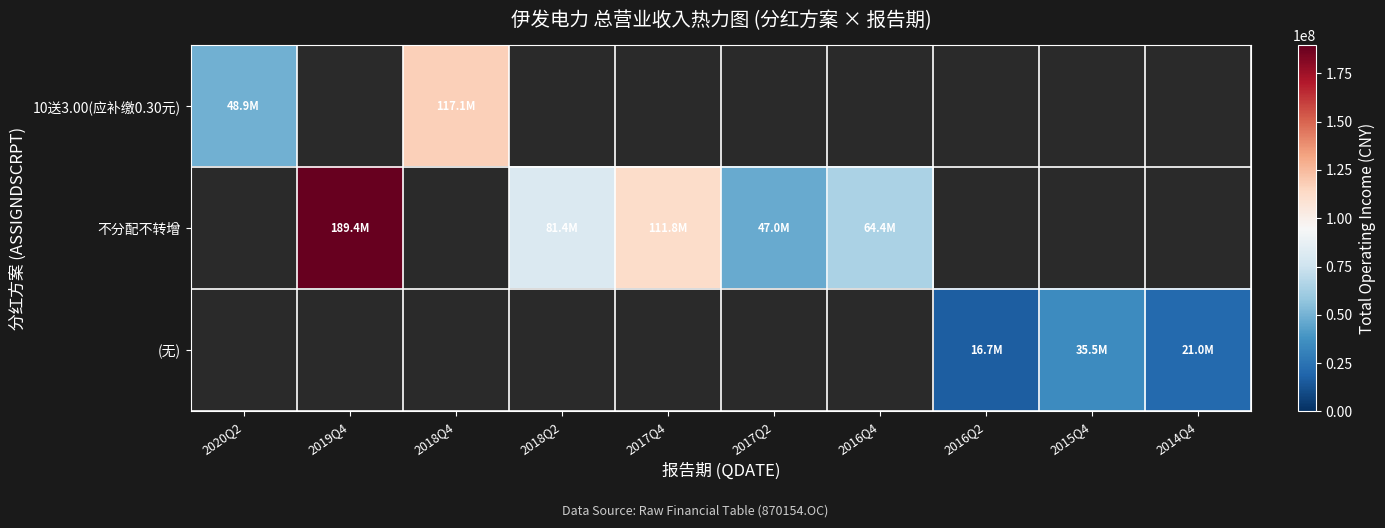

Which category has the lowest value in the 10送3.00(应补缴0.30元) series?

2020Q2